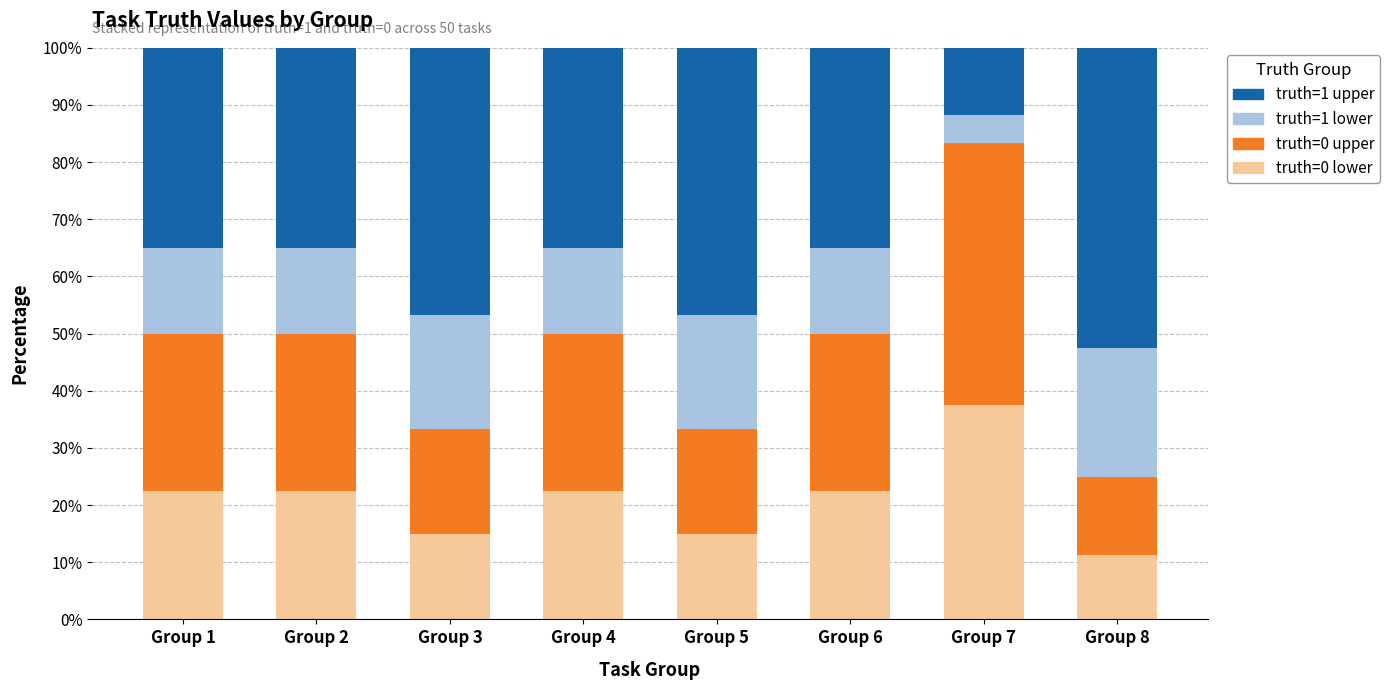

What is the total value across all series at Group 6?

100.0